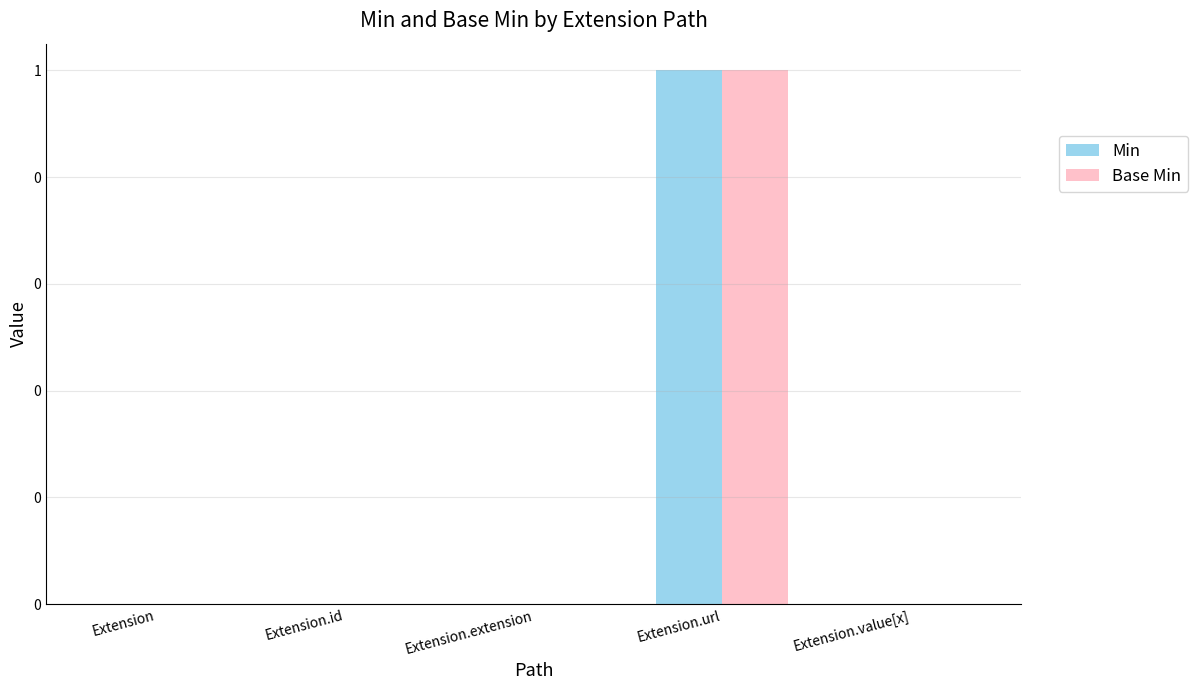

Are the bars horizontal?

No